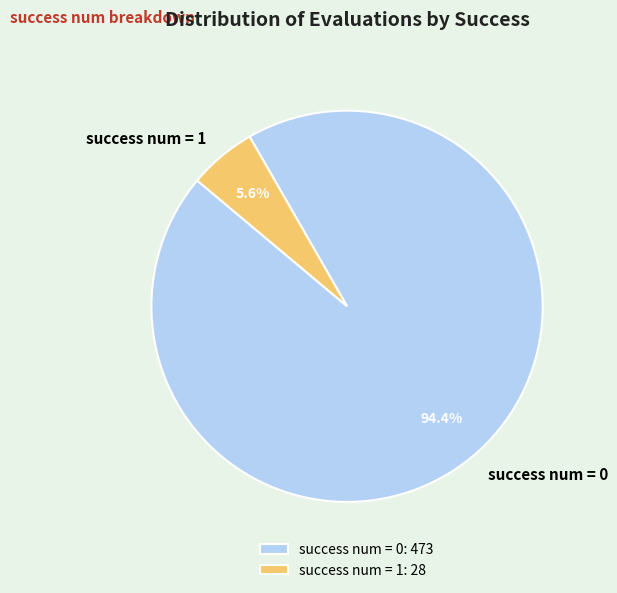

Which has a higher value, success num = 0 or success num = 1?

success num = 0